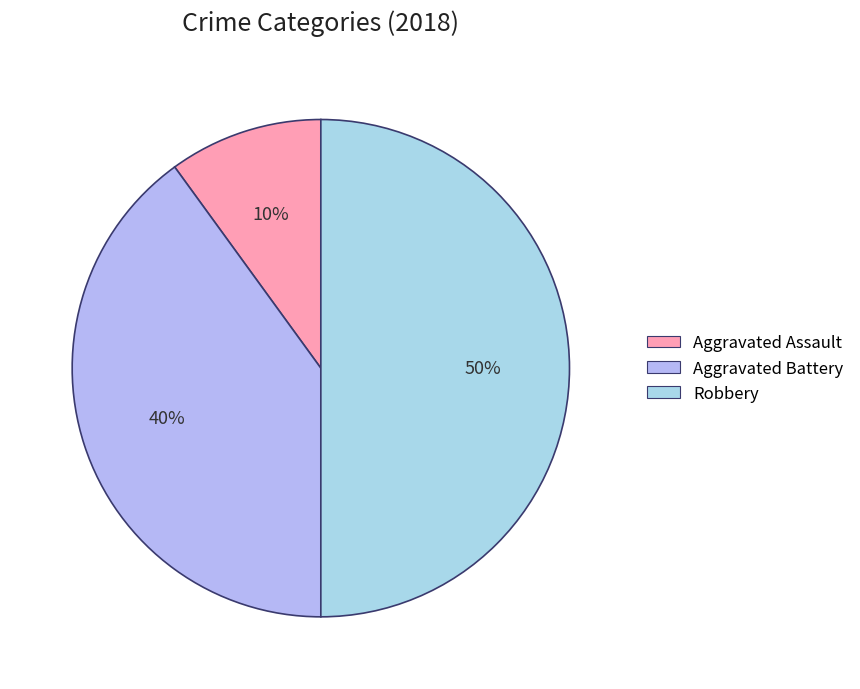

Which category has the smallest portion of the pie?

Aggravated Assault